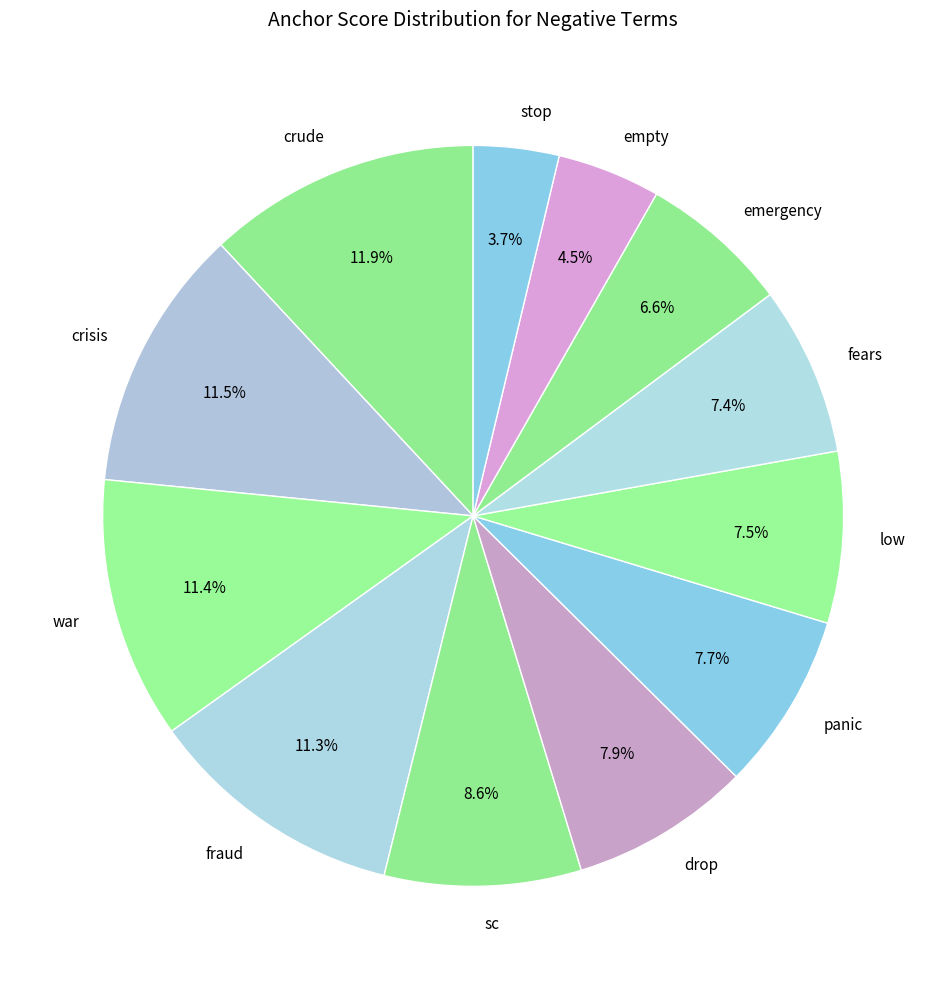

Which has a higher value, stop or drop?

drop